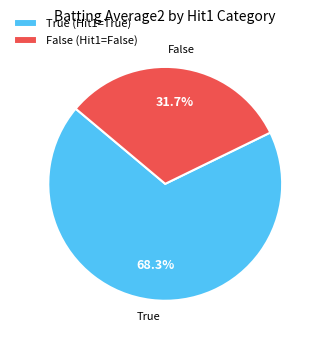

Count the number of slices in the pie.

2